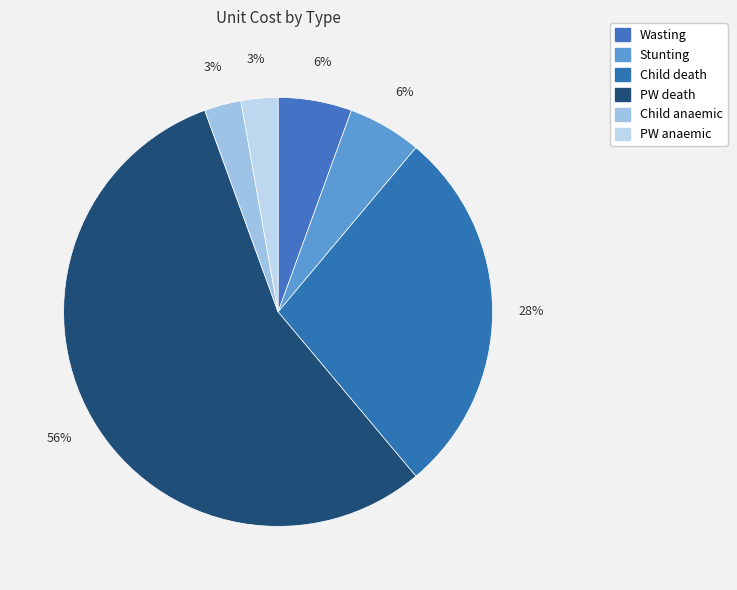

How many segments does this pie chart have?

6